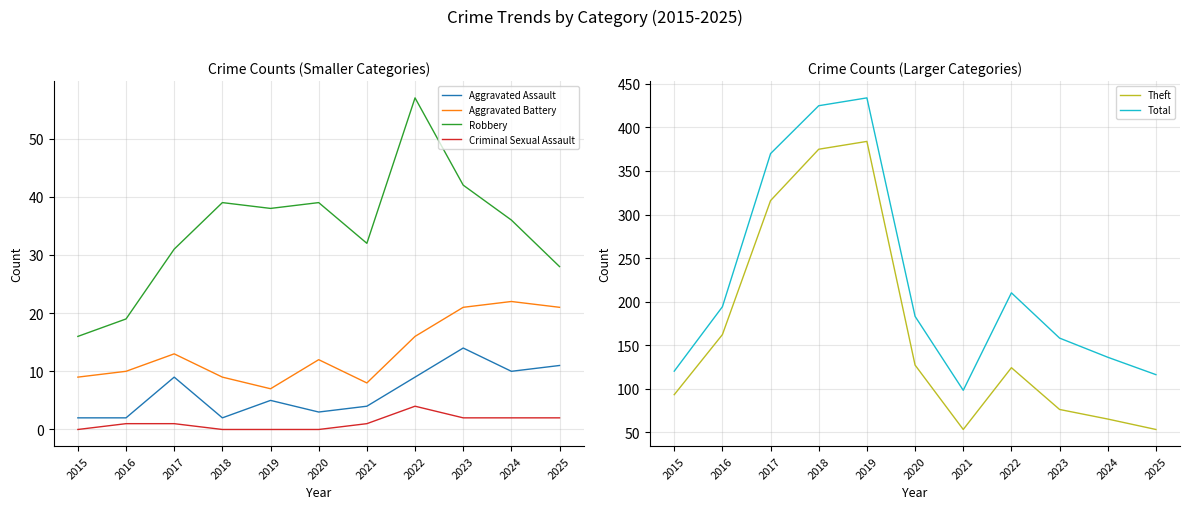

Is the value of Robbery at 2018 greater than the value of Theft at 2019?

No